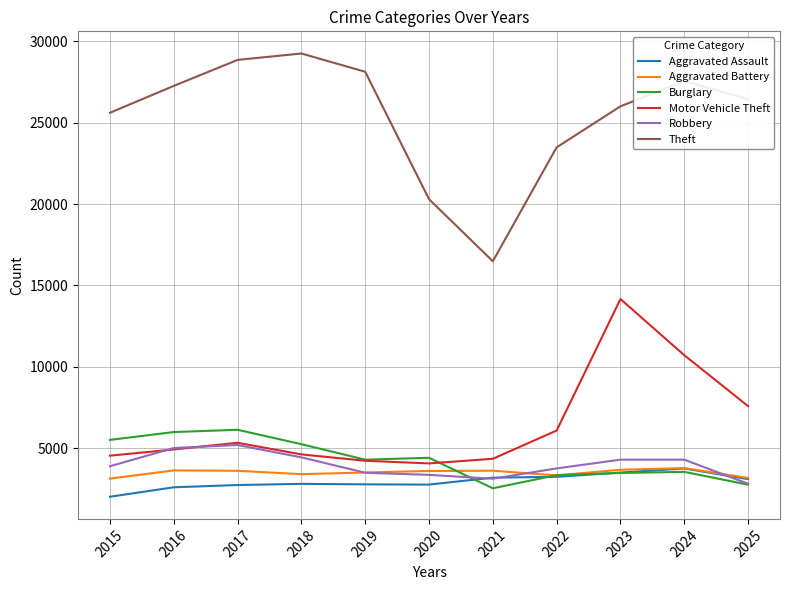

At which label is Robbery closest to 4021?

2015